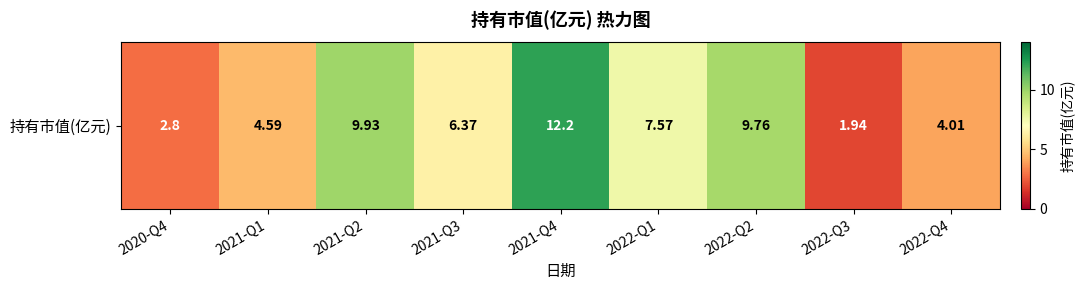

How many data points are above 6?

5